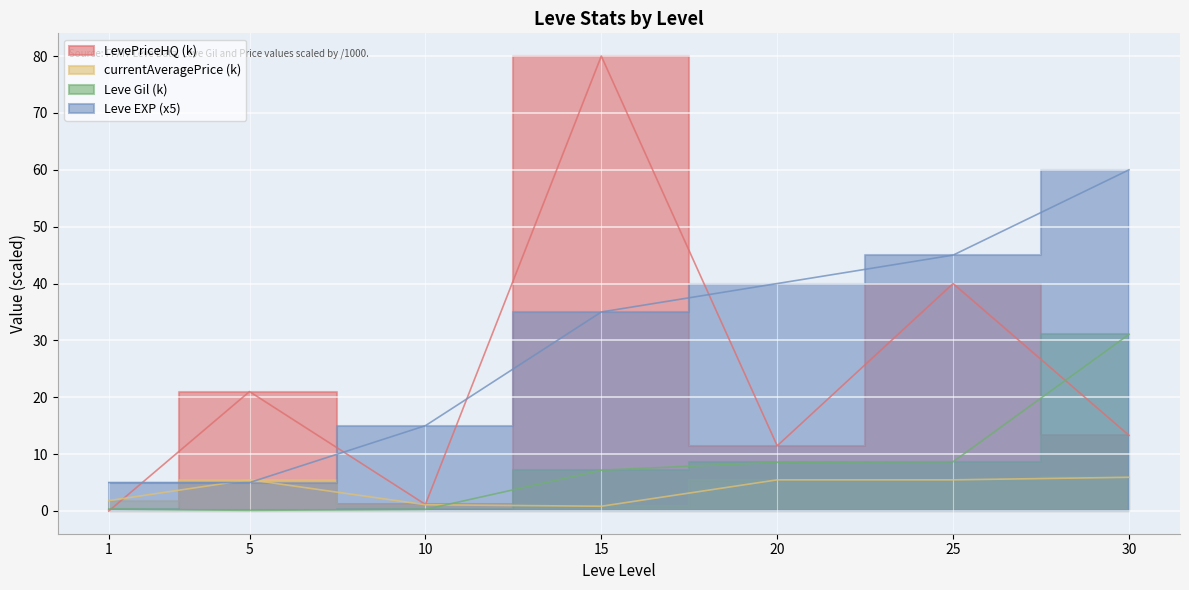

What is the minimum value for Leve Gil?

0.1